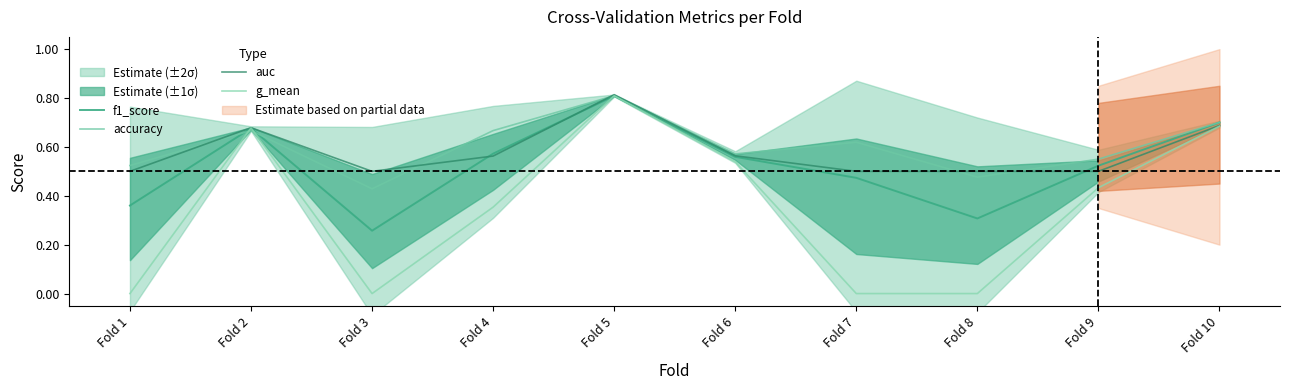

Reading left to right, transcribe all the data shown in this chart.

f1_score: Fold 1=0.4	Fold 2=0.7	Fold 3=0.3	Fold 4=0.6	Fold 5=0.8	Fold 6=0.6	Fold 7=0.5	Fold 8=0.3	Fold 9=0.5	Fold 10=0.7
accuracy: Fold 1=0.5	Fold 2=0.7	Fold 3=0.4	Fold 4=0.7	Fold 5=0.8	Fold 6=0.6	Fold 7=0.6	Fold 8=0.5	Fold 9=0.6	Fold 10=0.7
auc: Fold 1=0.5	Fold 2=0.7	Fold 3=0.5	Fold 4=0.6	Fold 5=0.8	Fold 6=0.6	Fold 7=0.5	Fold 8=0.5	Fold 9=0.5	Fold 10=0.7
g_mean: Fold 1=0.0	Fold 2=0.7	Fold 3=0.0	Fold 4=0.4	Fold 5=0.8	Fold 6=0.5	Fold 7=0.0	Fold 8=0.0	Fold 9=0.4	Fold 10=0.7